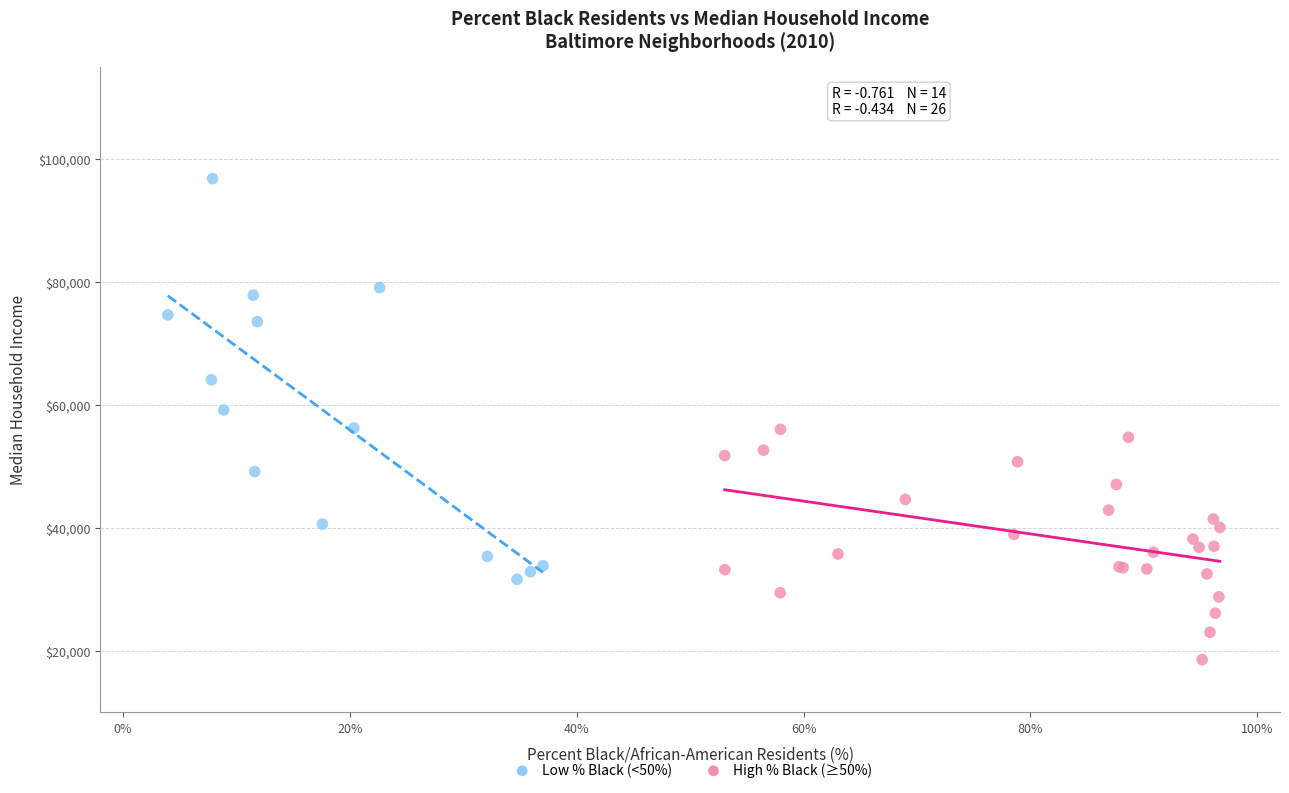

What are all the series names shown in the legend?

Low % Black (<50%), High % Black (≥50%)